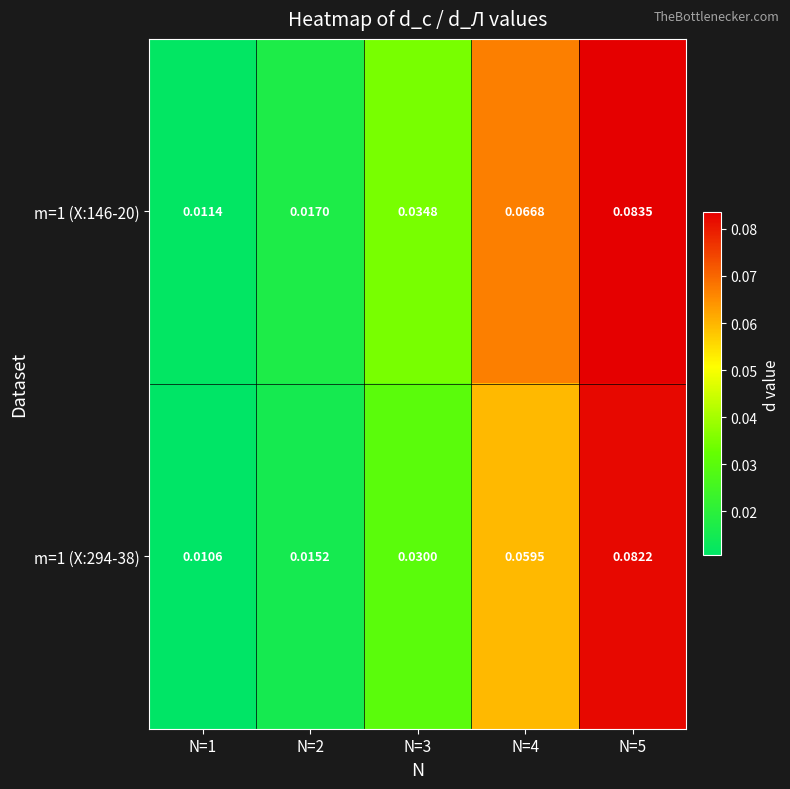

Reading left to right, what are all the values shown in this chart?

m=1 (X:146-20): N=1=0.0	N=2=0.0	N=3=0.0	N=4=0.1	N=5=0.1
m=1 (X:294-38): N=1=0.0	N=2=0.0	N=3=0.0	N=4=0.1	N=5=0.1